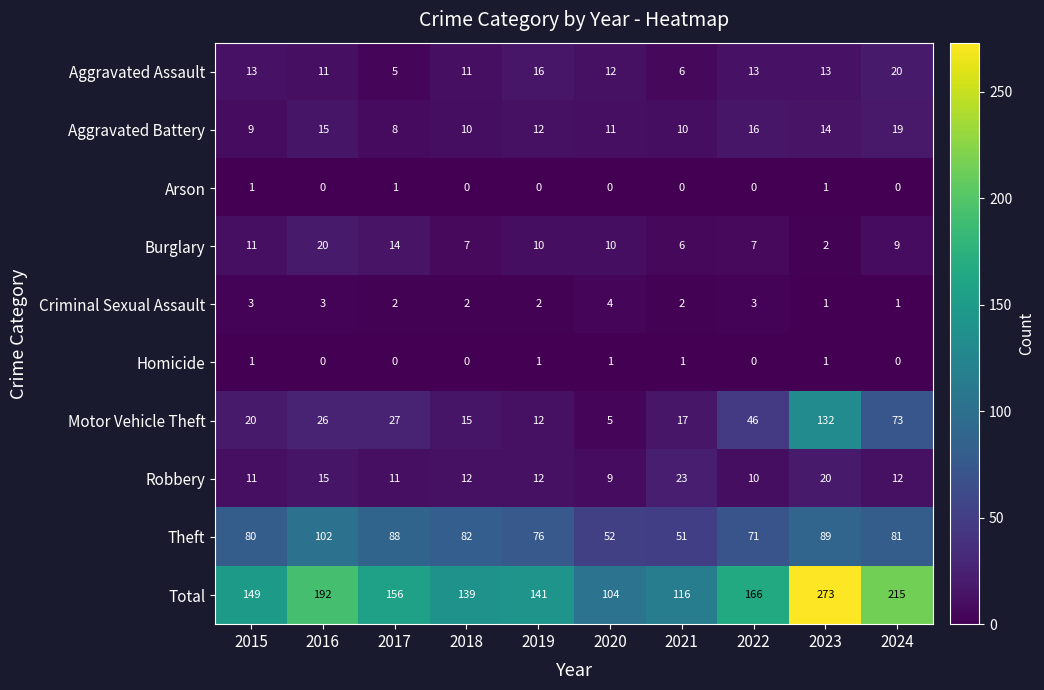

What is the total value across all series at 2018?

278